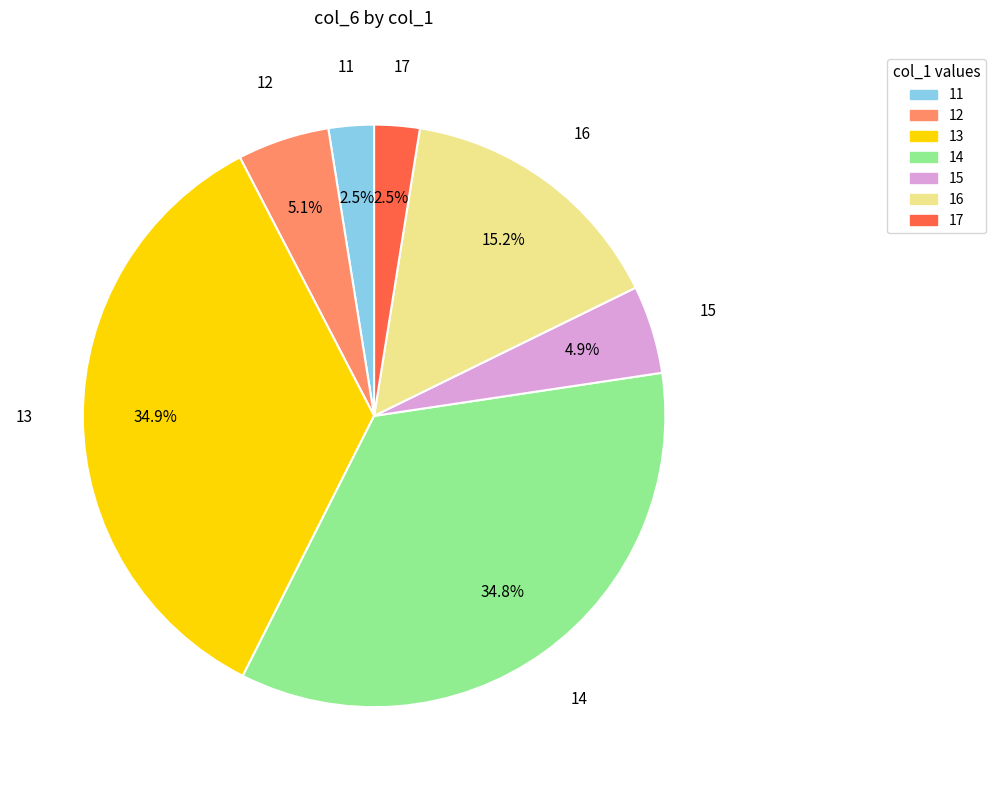

Which has a higher value, 12 or 14?

14